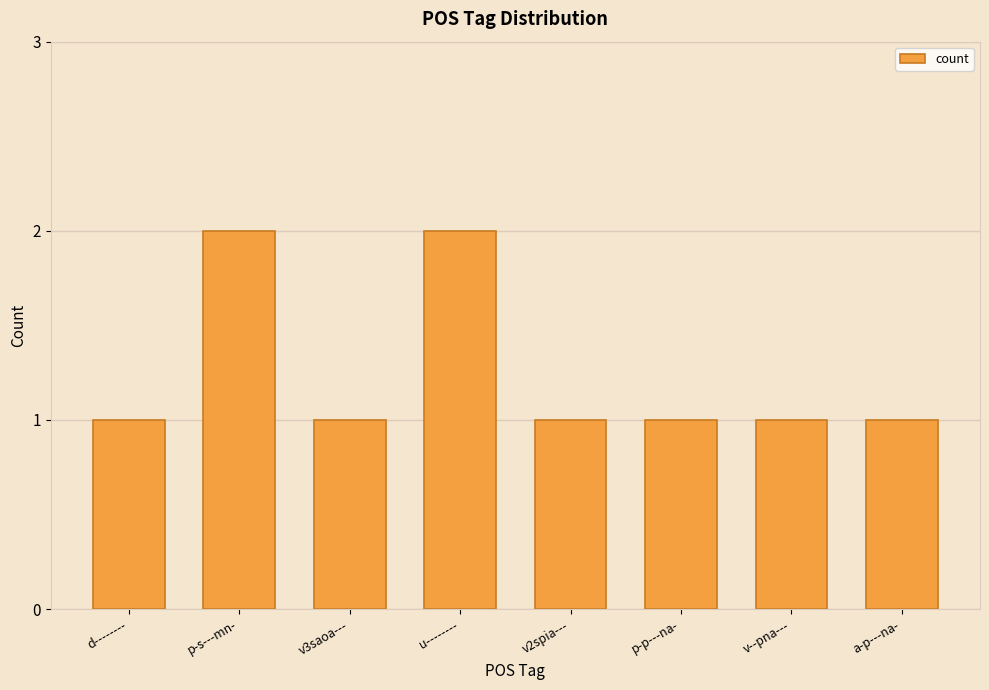

What is the ratio of the value at a-p---na- to the value at p-p---na-?

1.0